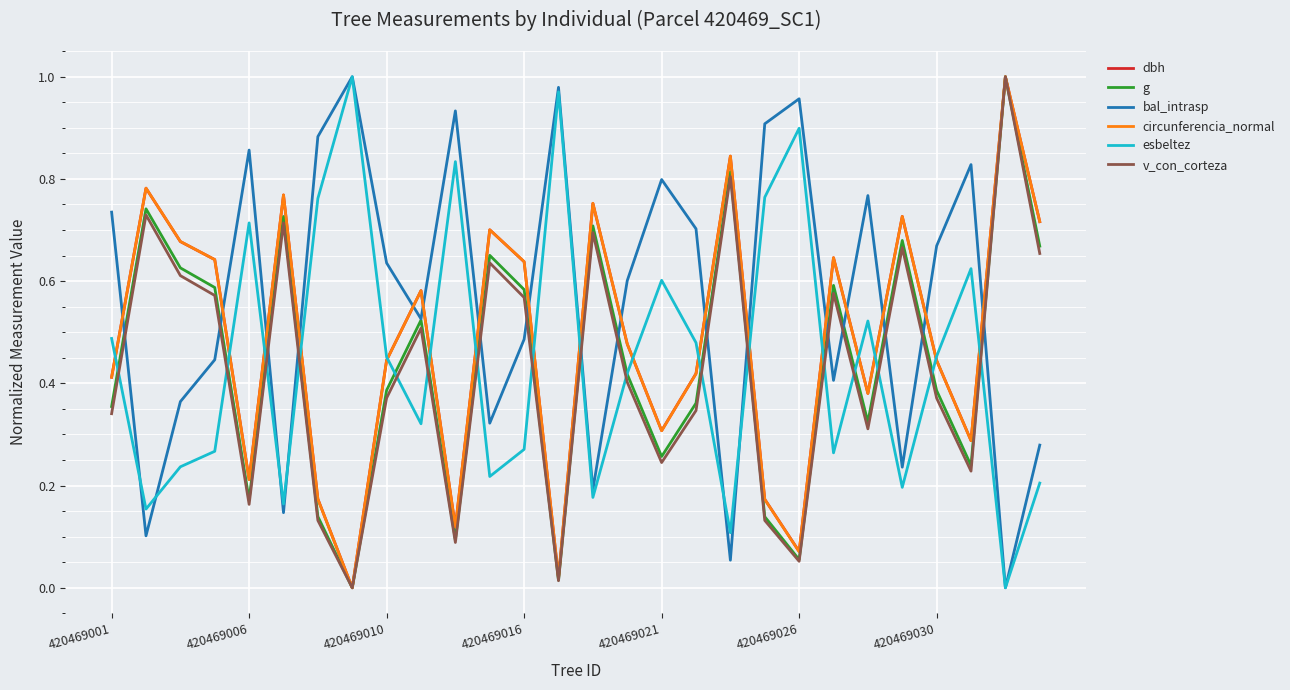

How many intersections are there between v_con_corteza and bal_intrasp?

15